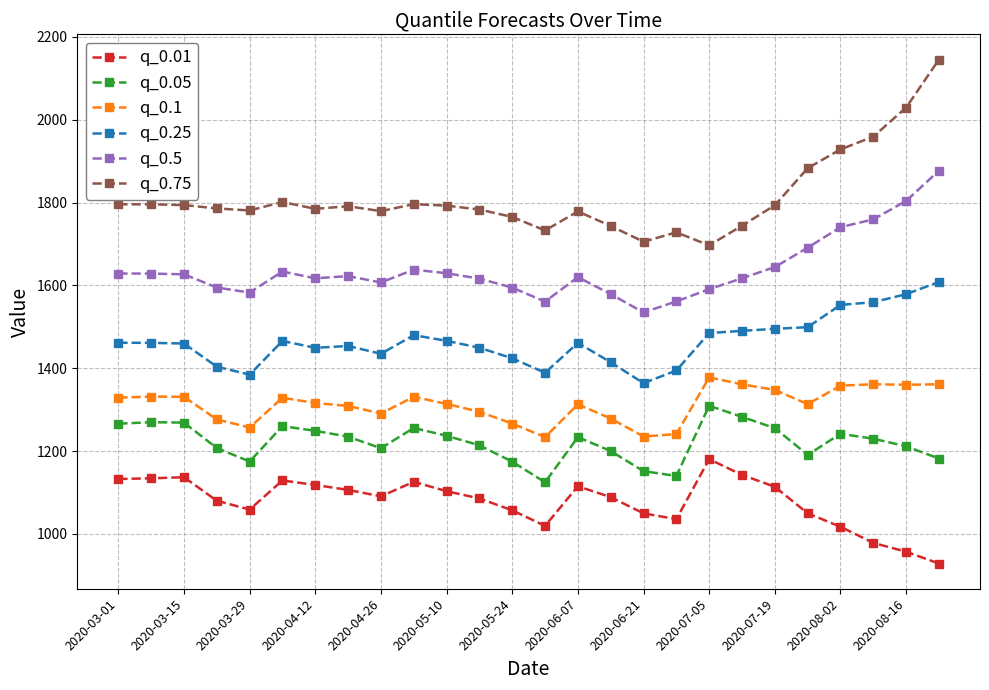

How many distinct data groups are displayed?

6